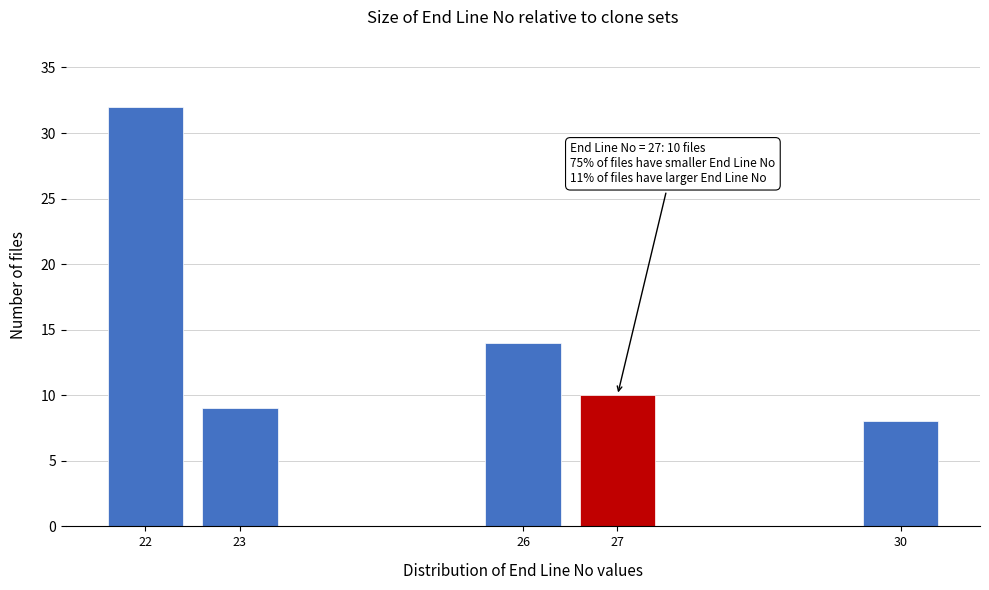

Reading left to right, what are all the values shown in this chart?

32	9	14	10	8